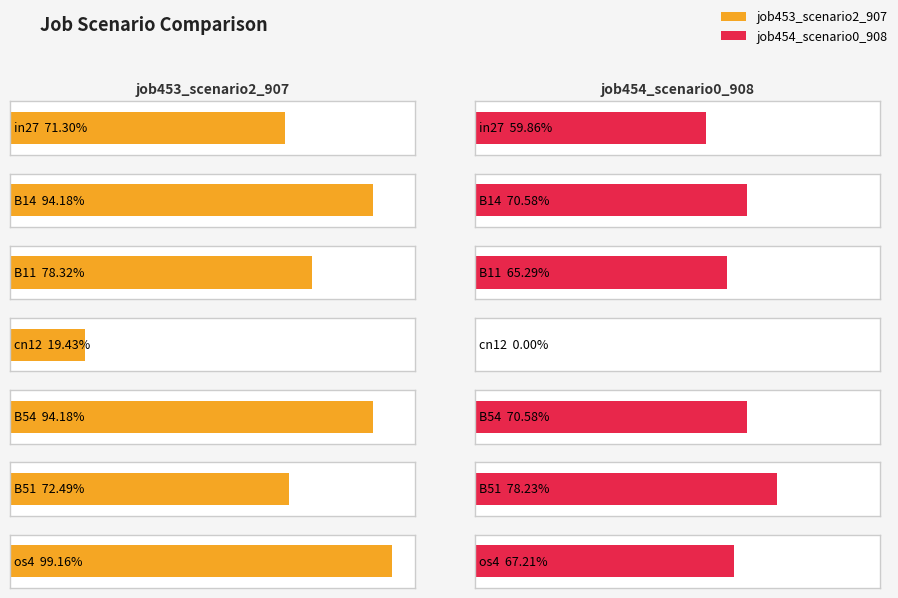

What is the label of the 7th bar from the right?

in27